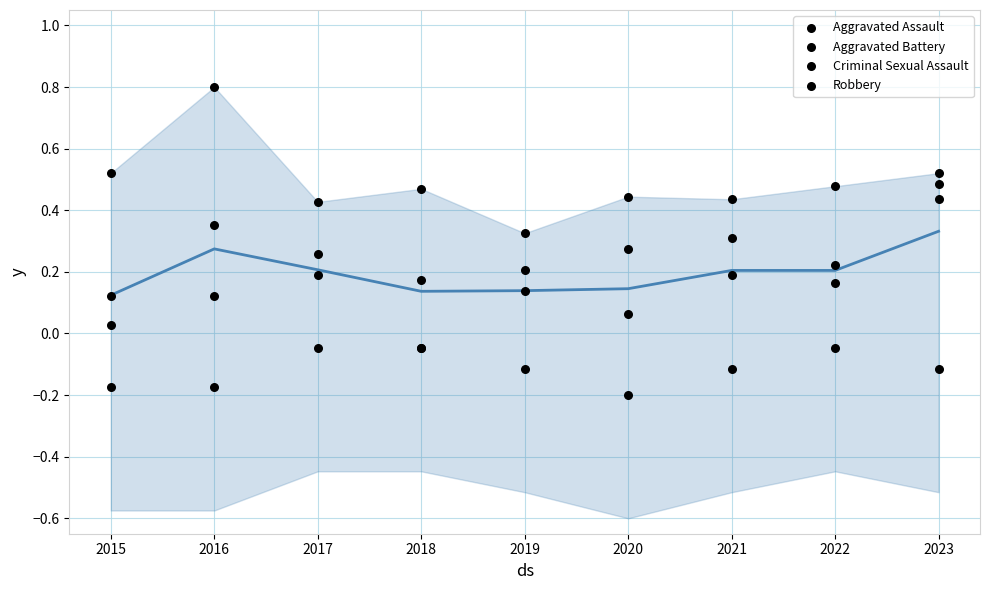

At which category is the sum across all series the highest?

2023